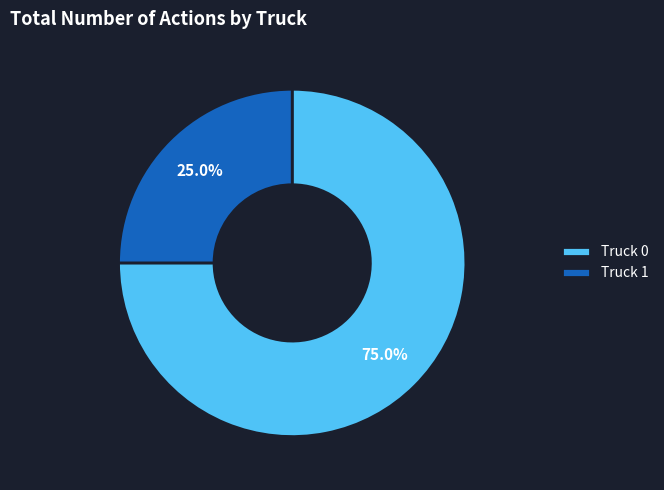

What portion of the pie excludes Truck 0?

25.0%